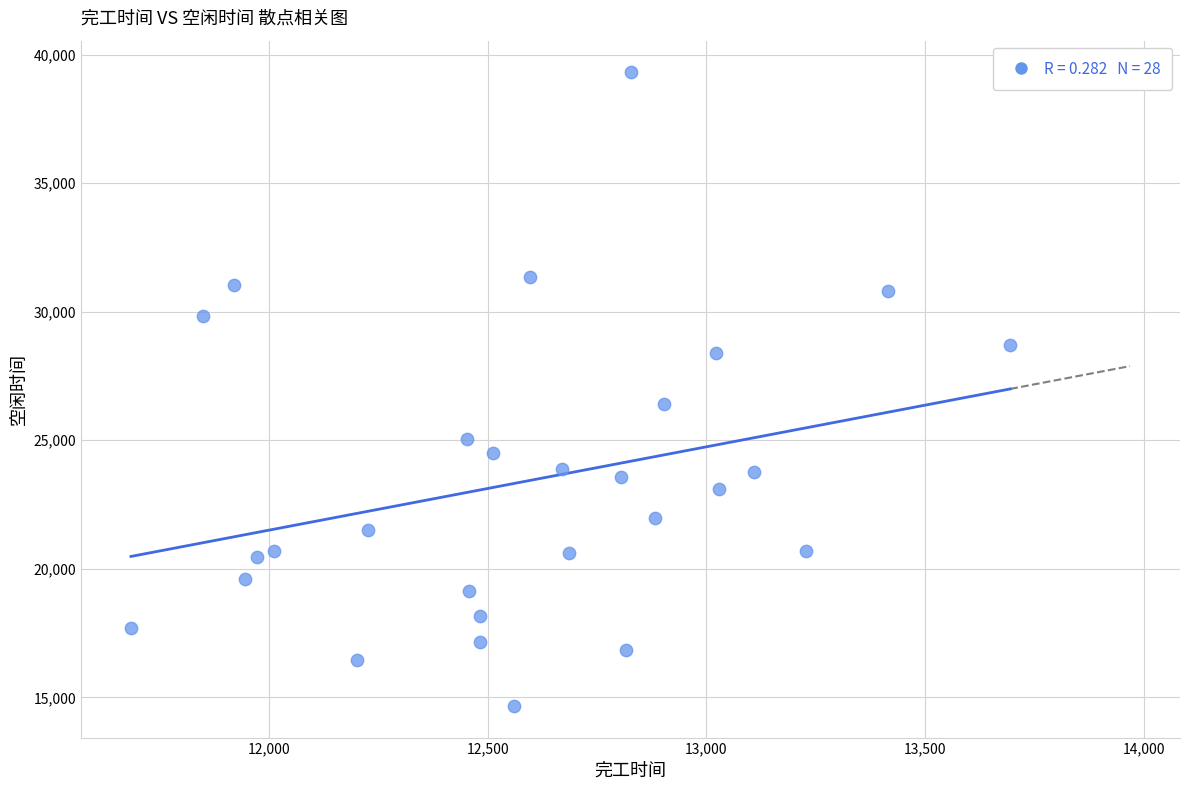

What is the range of Y values (max minus min)?

24640.6